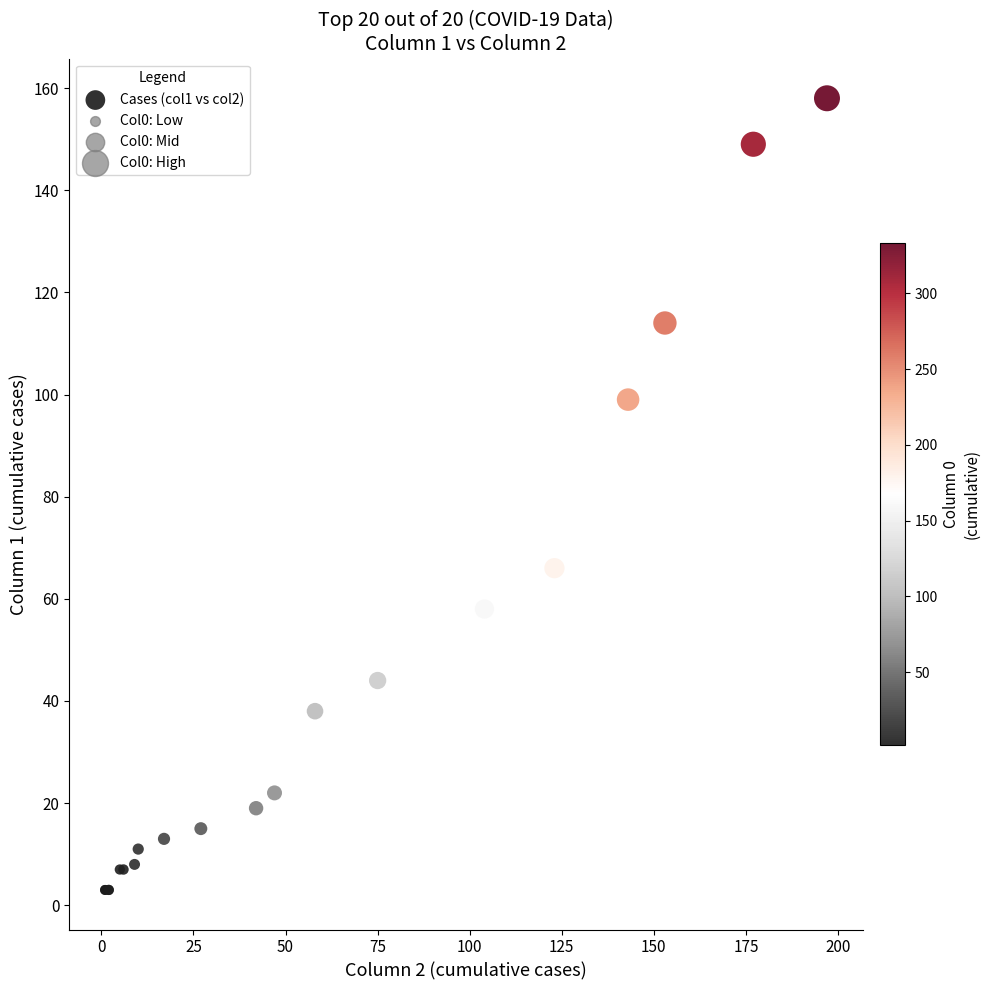

What Y value in the scatter plot is closest to 80?

66